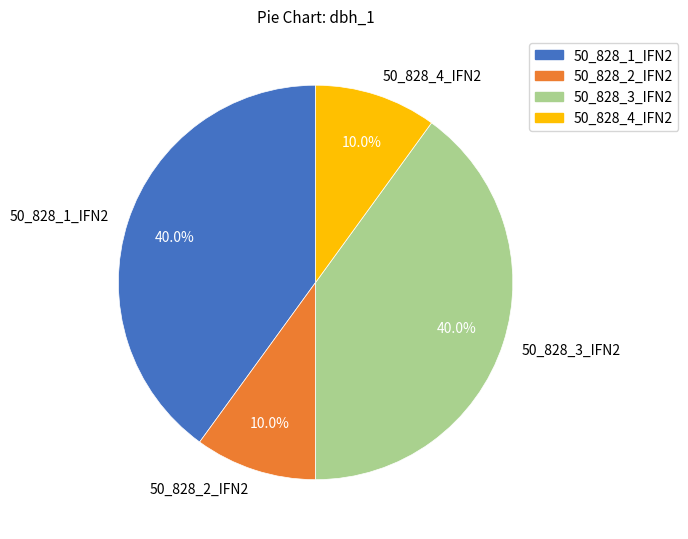

Does 50_828_3_IFN2 represent more than half of the total?

No